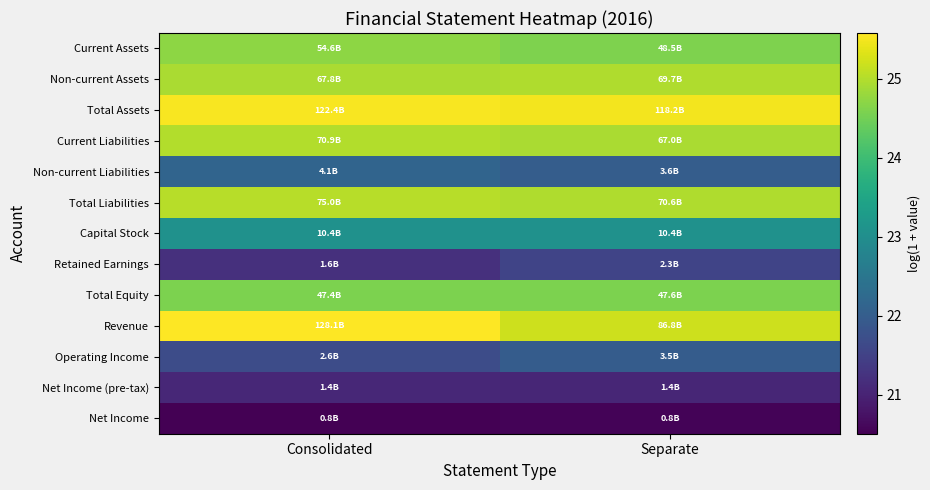

Reading right to left, what are all the values shown in this chart?

Current Assets: Separate=24.6	Consolidated=24.7
Non-current Assets: Separate=25.0	Consolidated=24.9
Total Assets: Separate=25.5	Consolidated=25.5
Current Liabilities: Separate=24.9	Consolidated=25.0
Non-current Liabilities: Separate=22.0	Consolidated=22.1
Total Liabilities: Separate=25.0	Consolidated=25.0
Capital Stock: Separate=23.1	Consolidated=23.1
Retained Earnings: Separate=21.6	Consolidated=21.2
Total Equity: Separate=24.6	Consolidated=24.6
Revenue: Separate=25.2	Consolidated=25.6
Operating Income: Separate=22.0	Consolidated=21.7
Net Income (pre-tax): Separate=21.0	Consolidated=21.1
Net Income: Separate=20.5	Consolidated=20.5